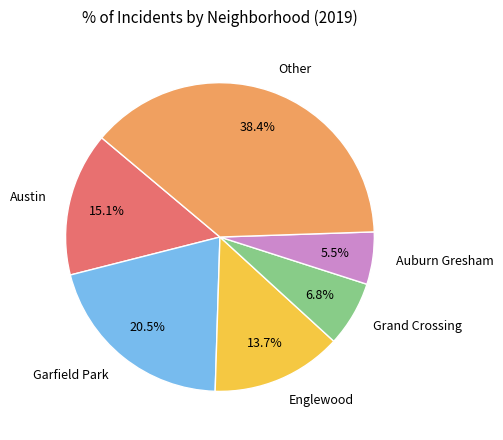

Is it true that Garfield Park is 27% of the pie?

False